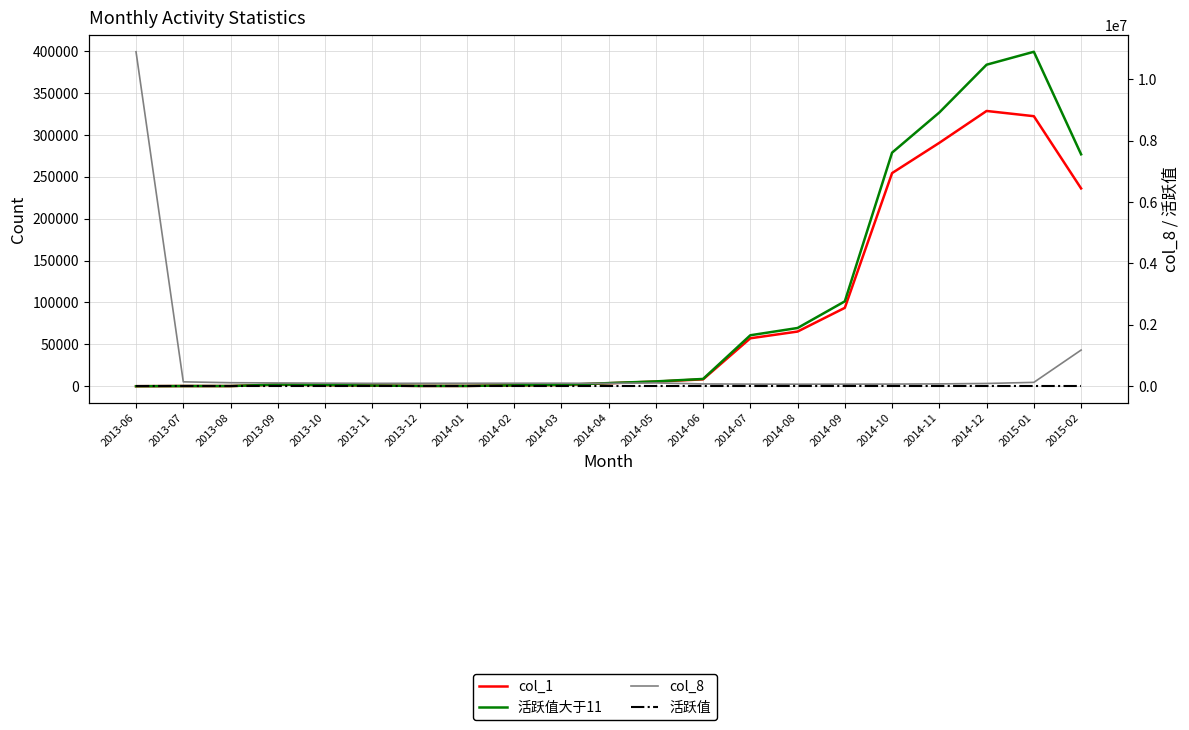

How many lines are shown in the chart?

4